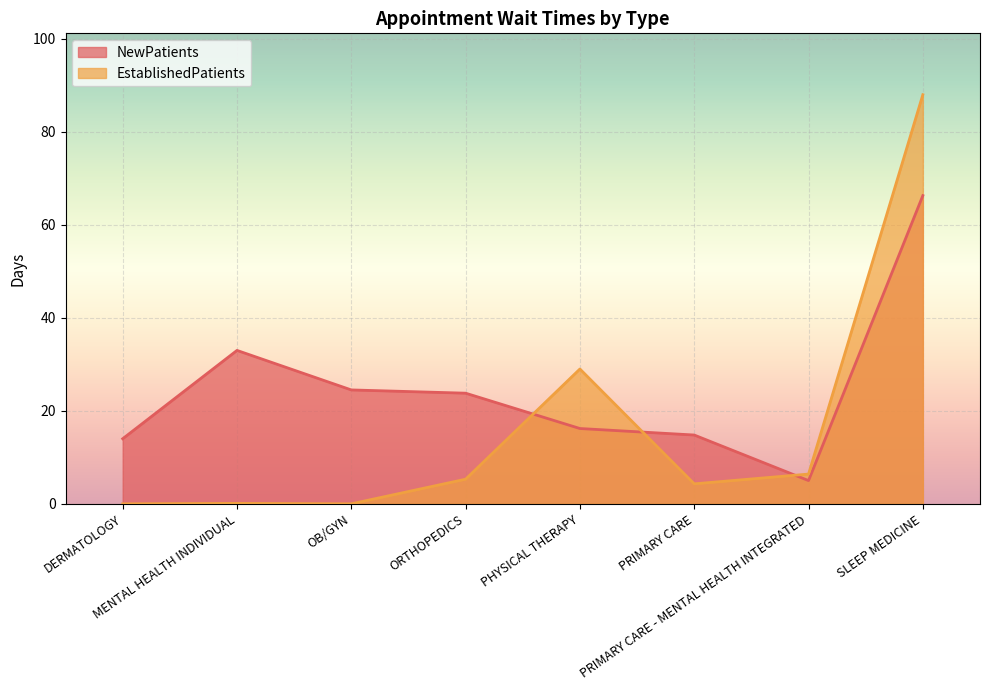

At which label does EstablishedPatients first exceed 5?

ORTHOPEDICS